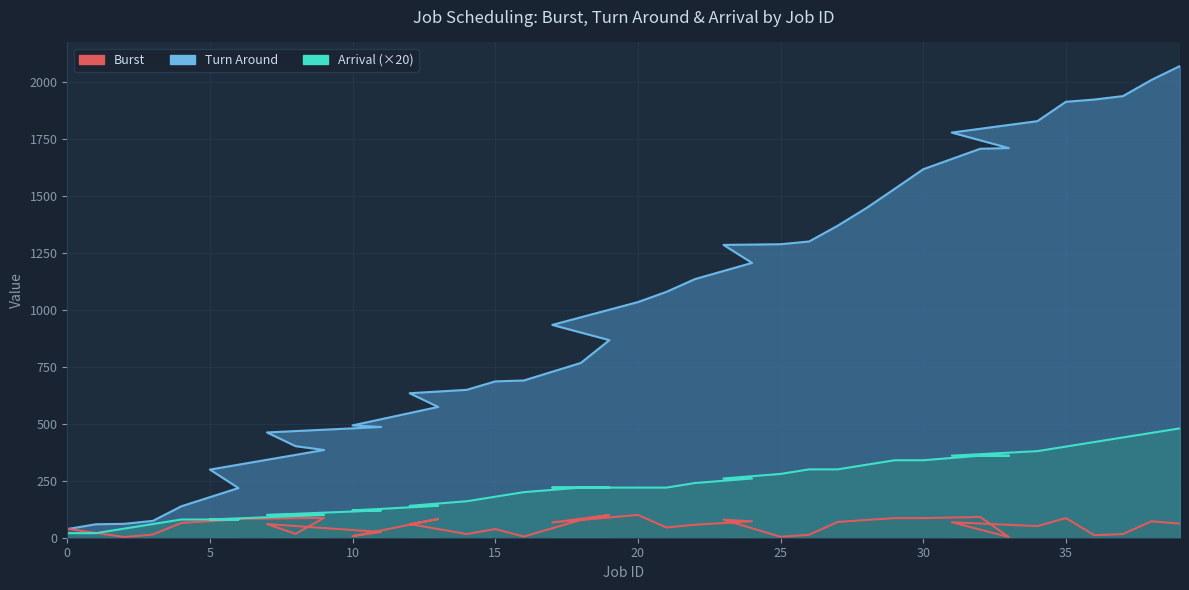

Which series has the largest range (max minus min)?

Turn Around